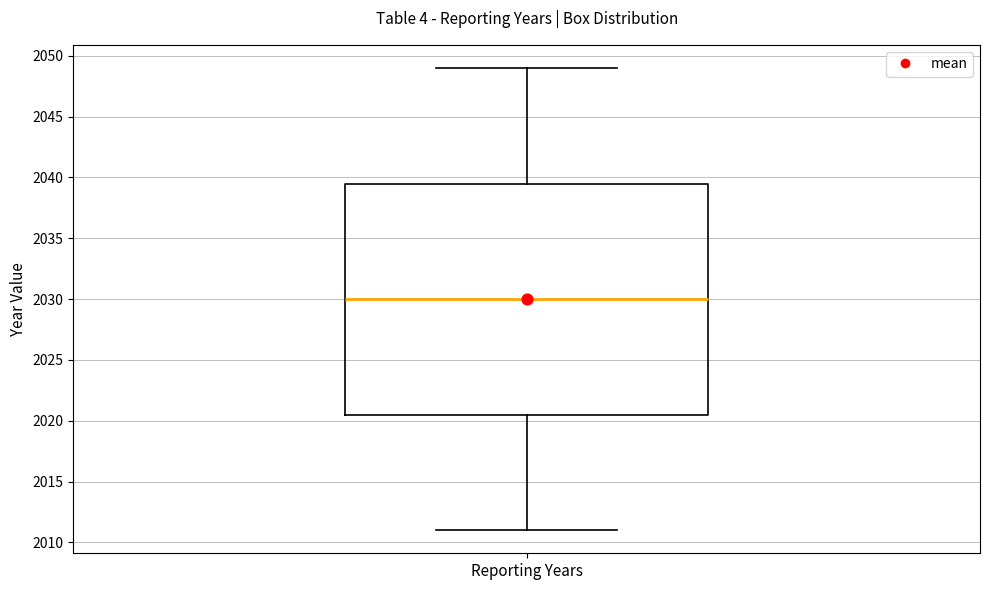

Read this box plot against the y-axis: the position of the median line, the range covered by the box, and the ends of both whiskers. The values are not printed on the chart, so give them approximately, as read against the axis.

median 2030.0, box 2020.5 to 2039.5, whiskers 2011.0 to 2049.0